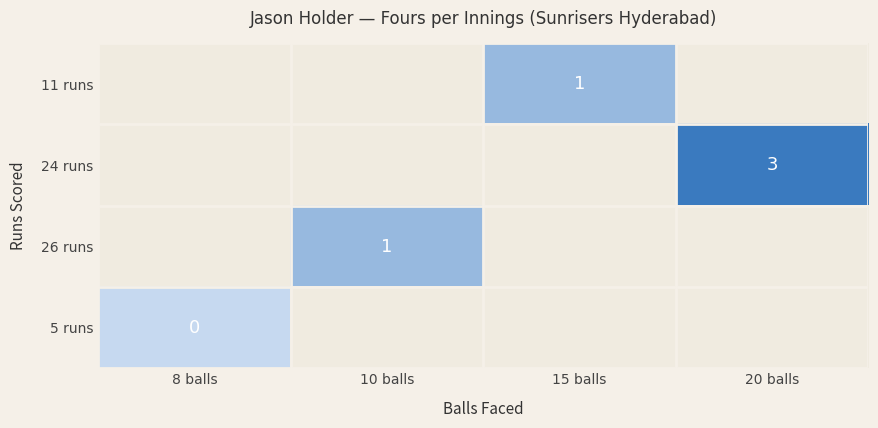

What is the greatest value displayed?

3.0